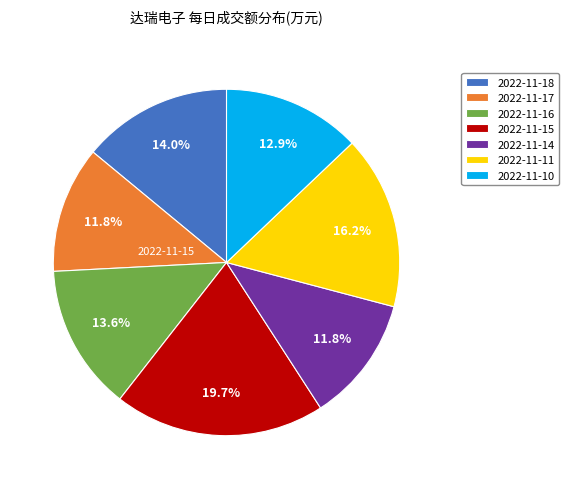

To the nearest percent, what is the difference between the 2022-11-17 and 2022-11-11 slice percentages?

4%